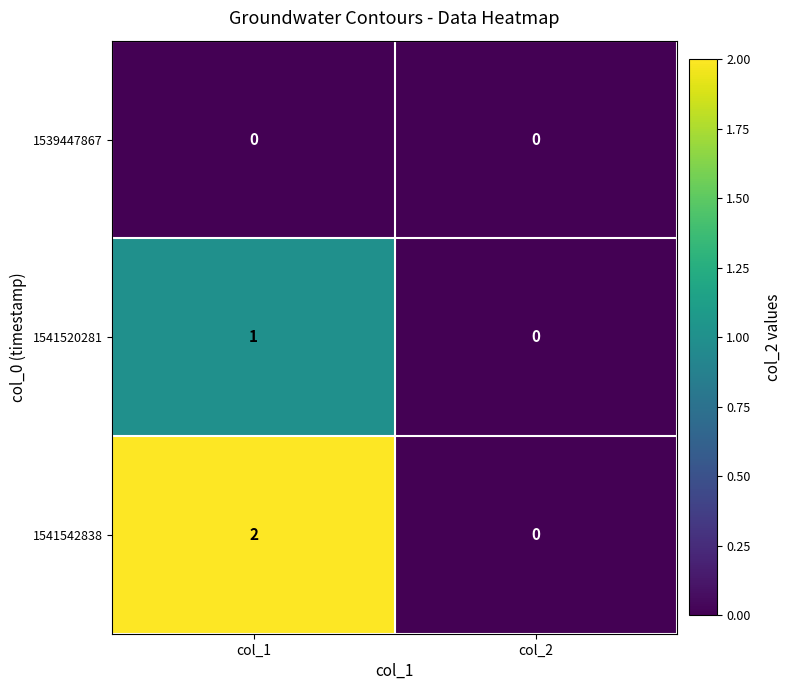

Between col_1 and col_2, which series saw the biggest shift?

1541542838